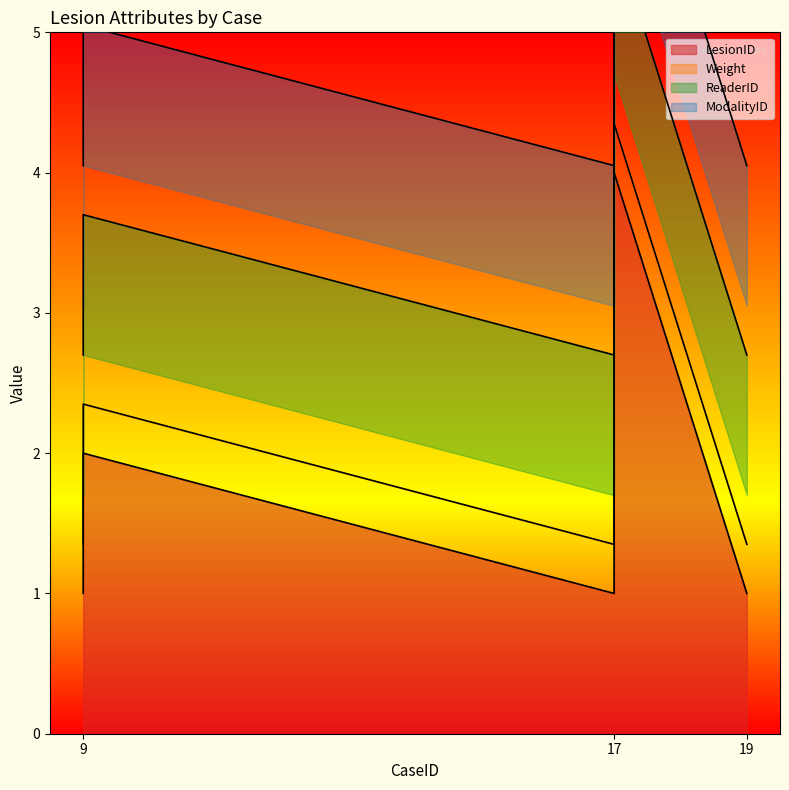

True or false: ModalityID and ReaderID intersect in this chart.

False